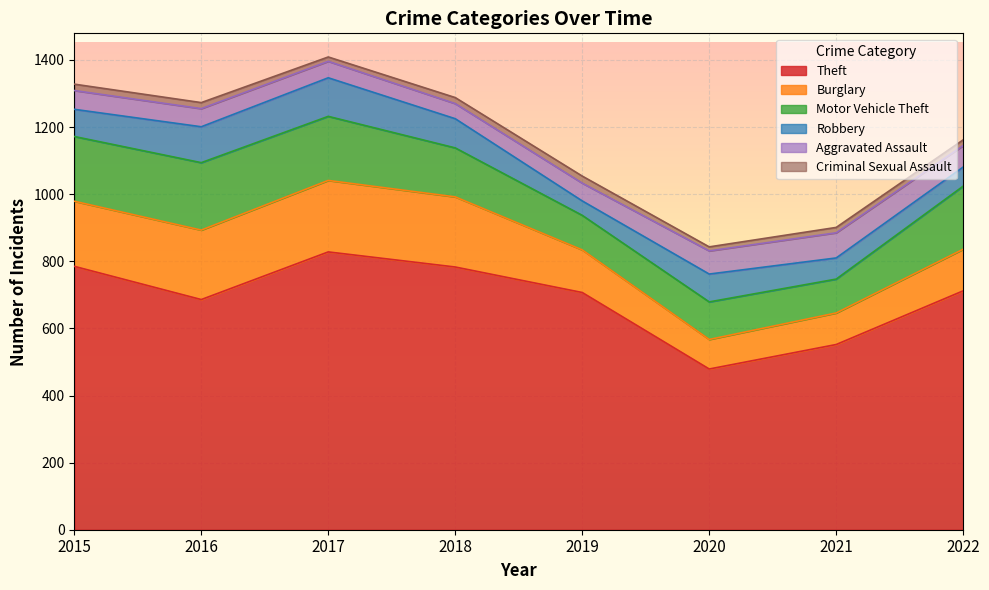

What is the difference between the Theft values at 2021 and 2020?

73